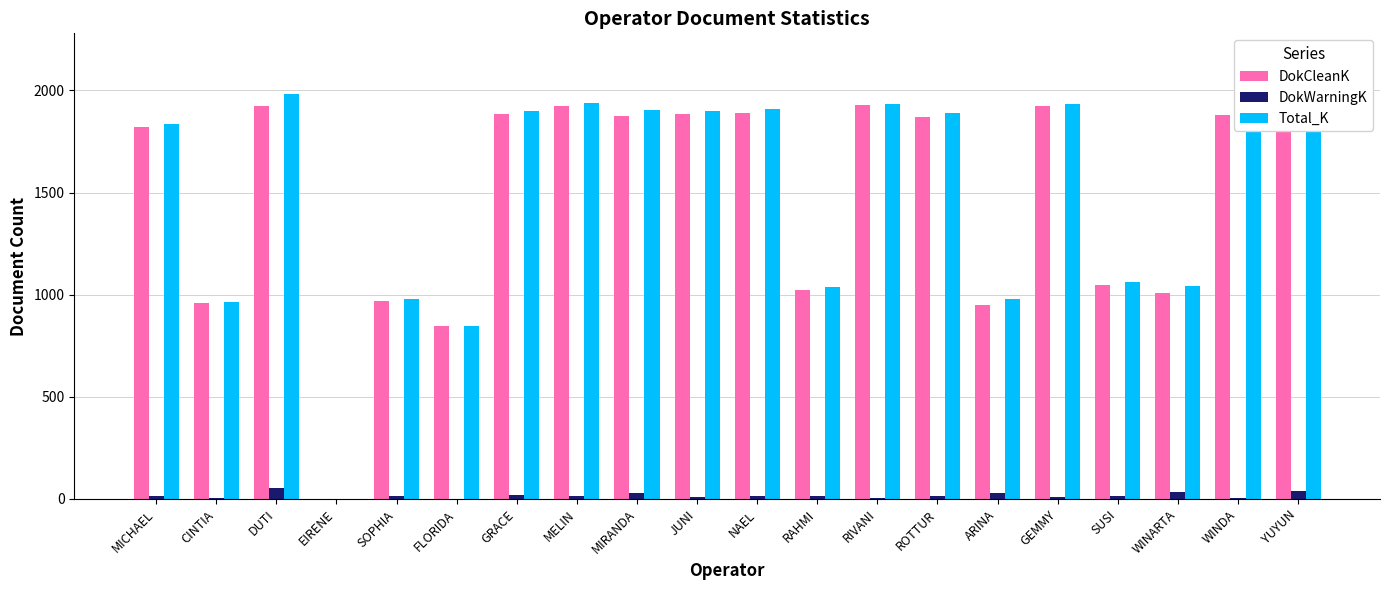

What is the total value across all series at WINARTA?

2088